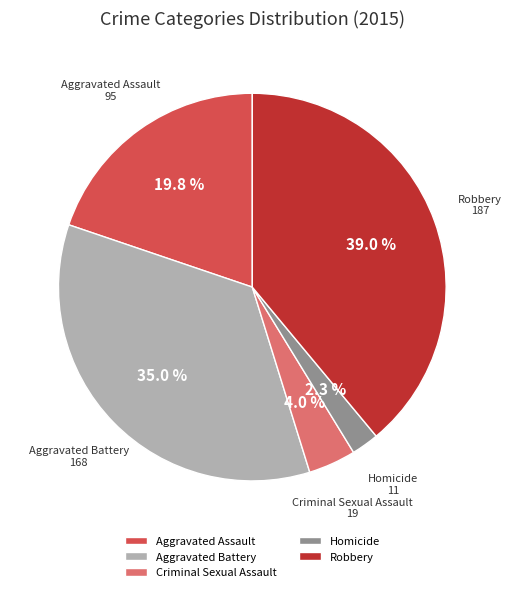

What is the ratio of the value at Robbery to the value at Aggravated Battery?

1.1